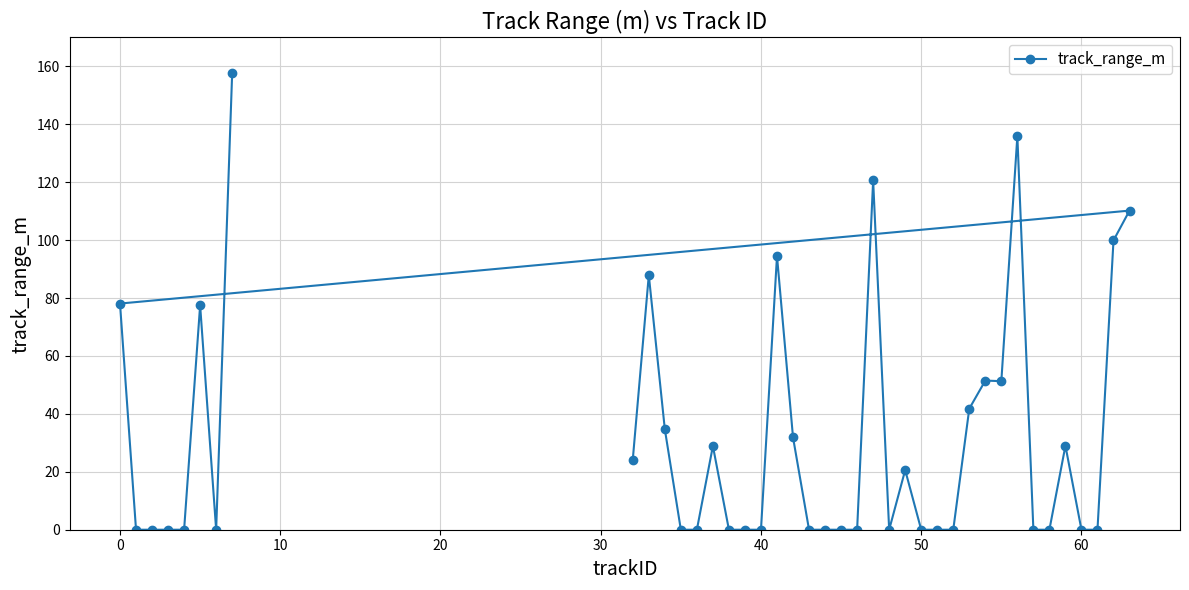

What is the difference between the second highest and second lowest values?

135.9